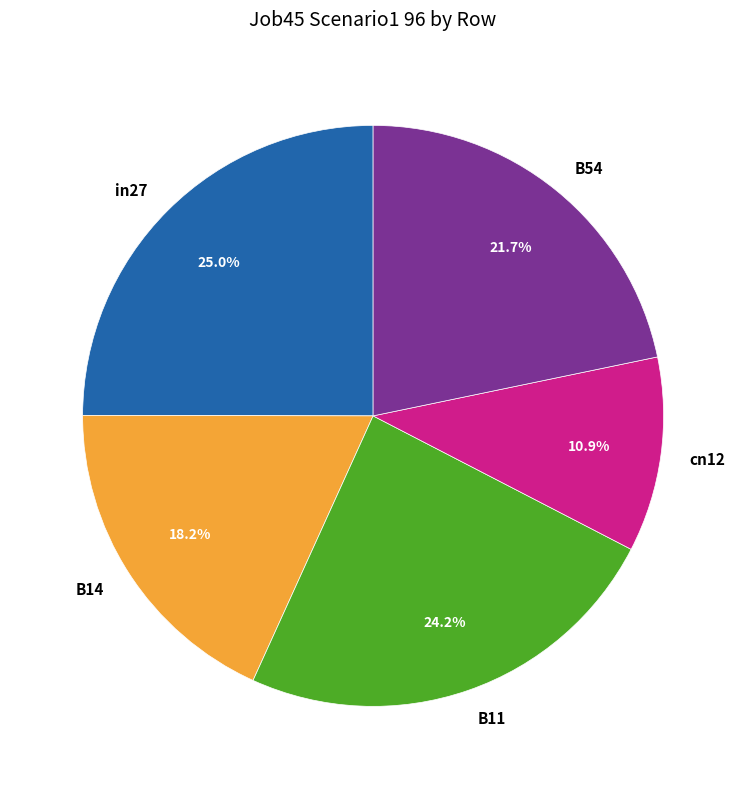

Between B14 and in27, which is larger?

in27